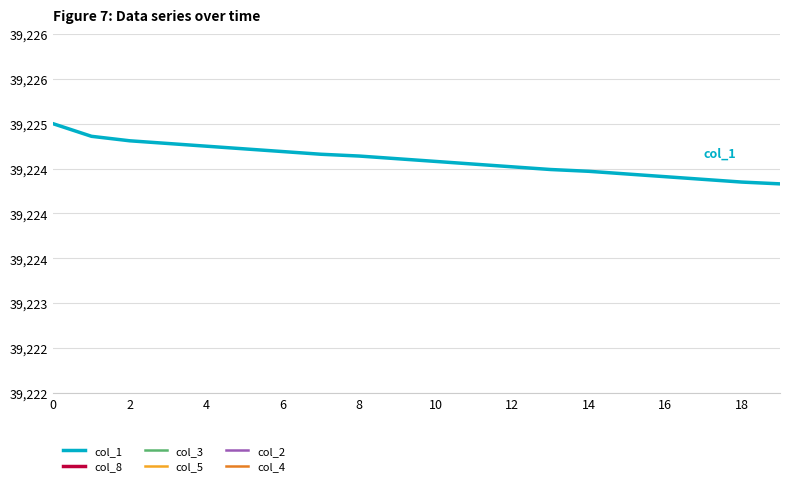

True or false: col_8 has more than 1 points higher than both neighbors.

False